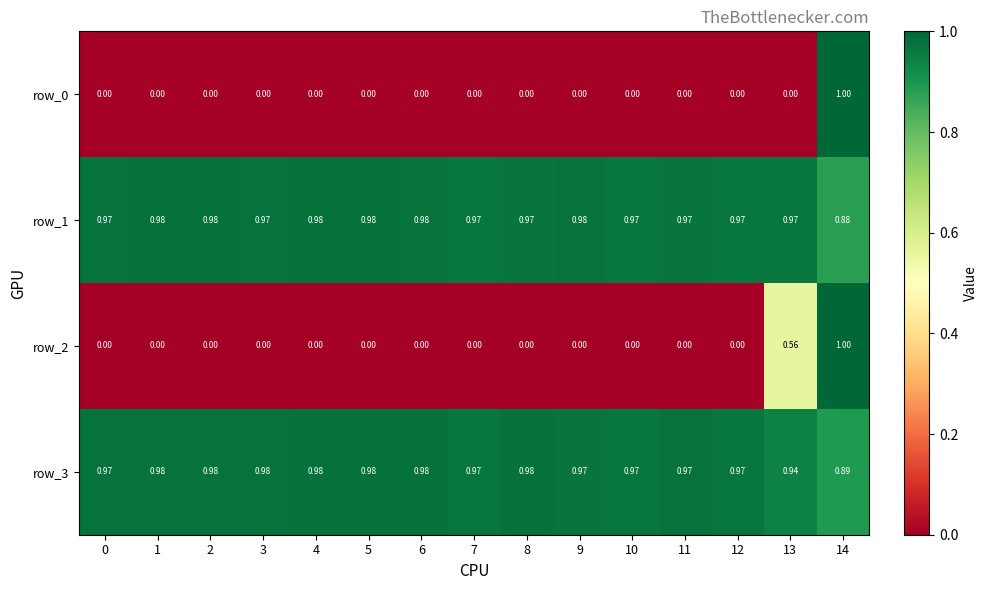

Is the value of row_0 at 9 greater than the value of row_3 at 7?

No